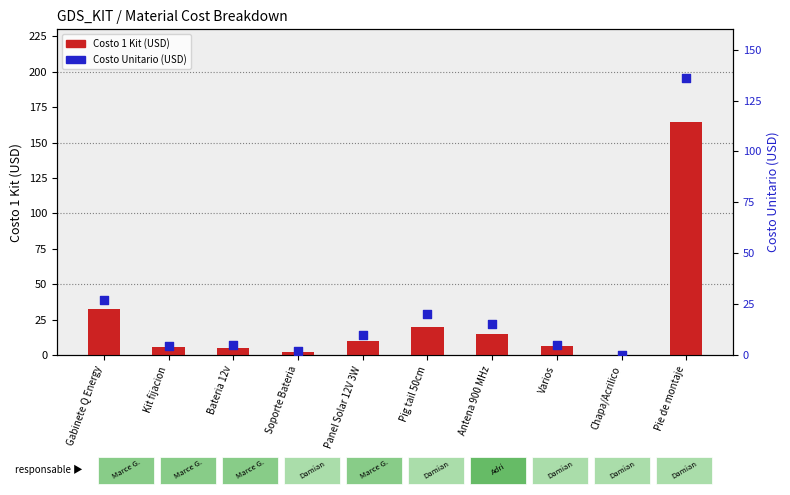

What are all the series names shown in the legend?

Costo 1 Kit (USD), Costo Unitario (USD)